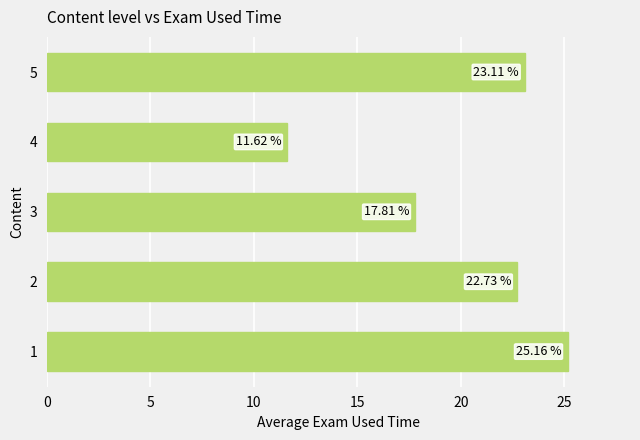

Does the chart contain stacked bars?

No